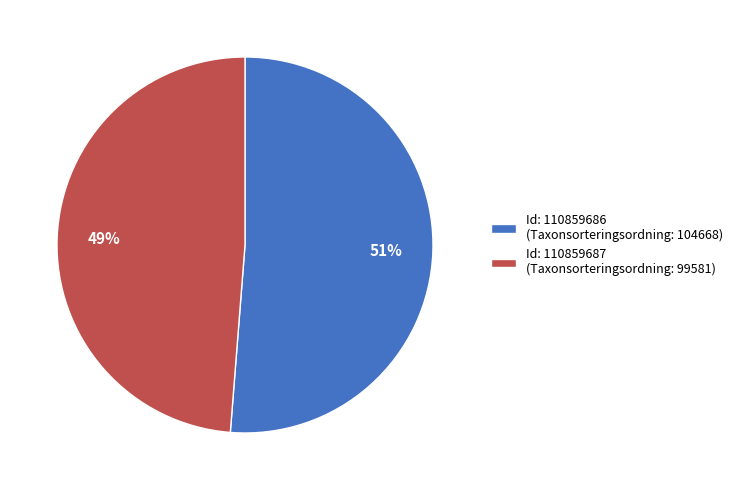

Combined, do Id: 110859686 (Taxonsorteringsordning: 104668) and Id: 110859687 (Taxonsorteringsordning: 99581) account for over 50%?

Yes